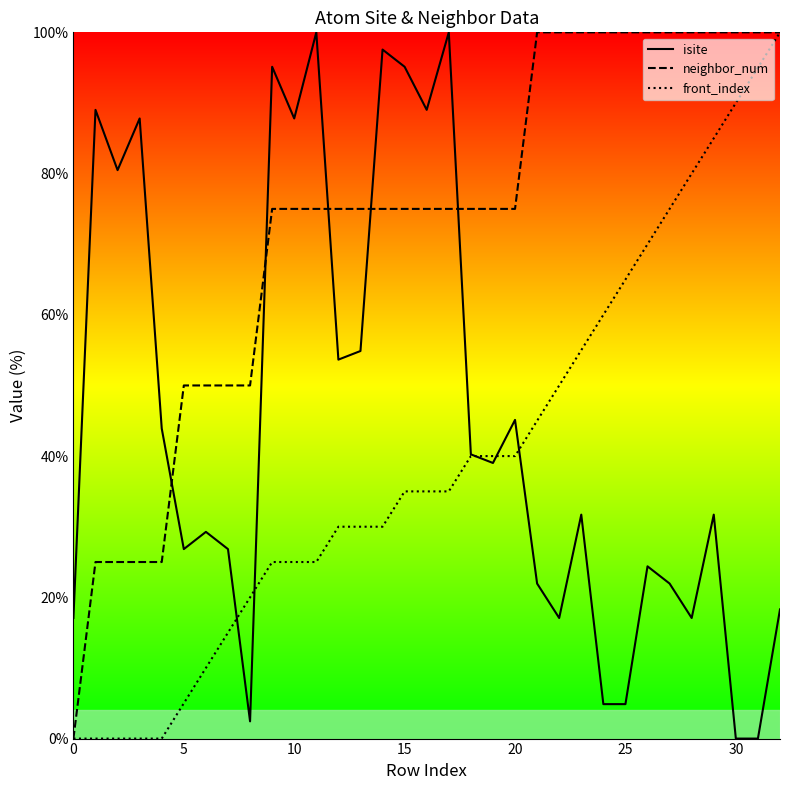

Between 1 and 32, which is larger?

1